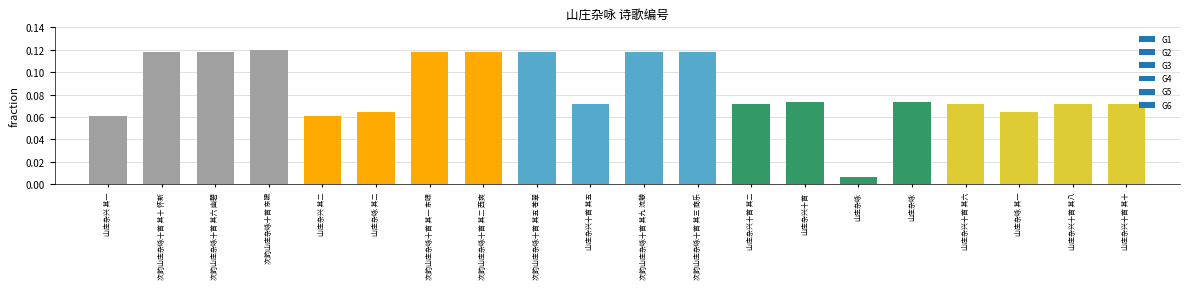

What is the change in value from 次韵山庄杂咏十首 其三 商乐 to 山庄杂咏?

-0.1